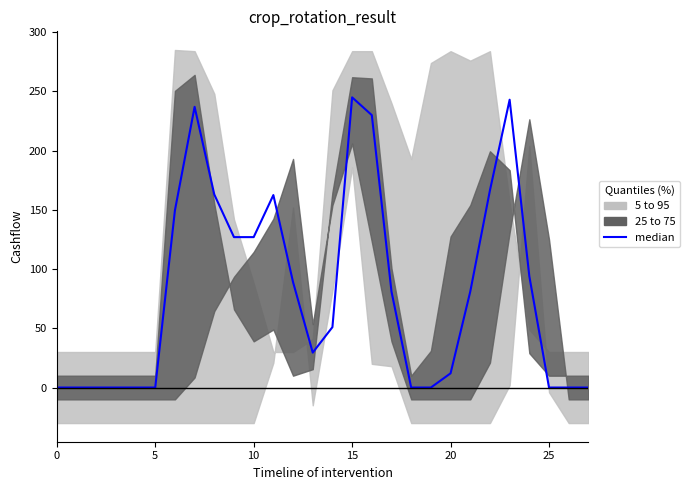

What is the sum of the values at 18 and 16?

230.0